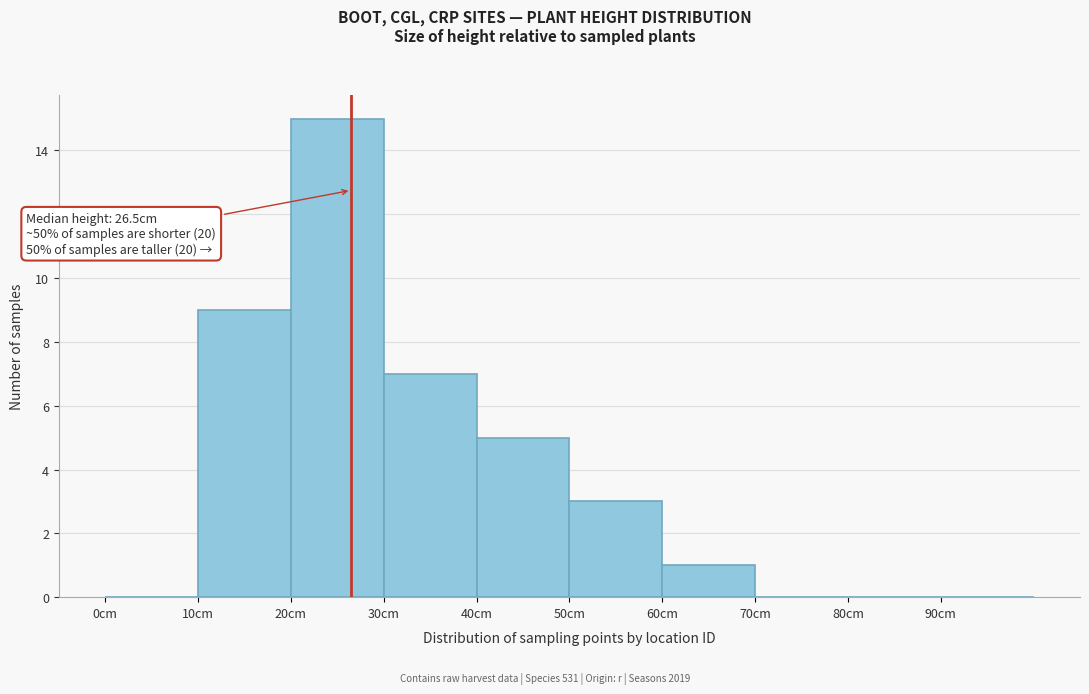

Which range on the x-axis has the tallest bar?

20 to 30